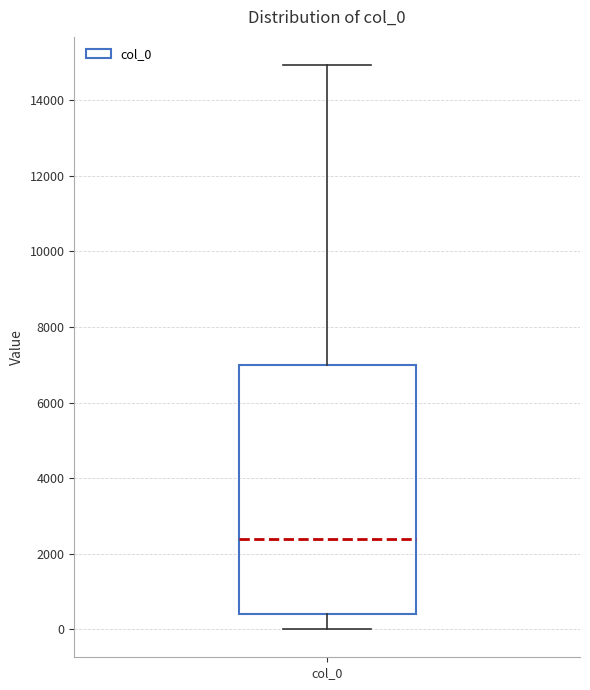

Where is the lower edge of the box for col_0 on the y-axis? The values are not printed on the chart, so give them approximately, as read against the axis.

400